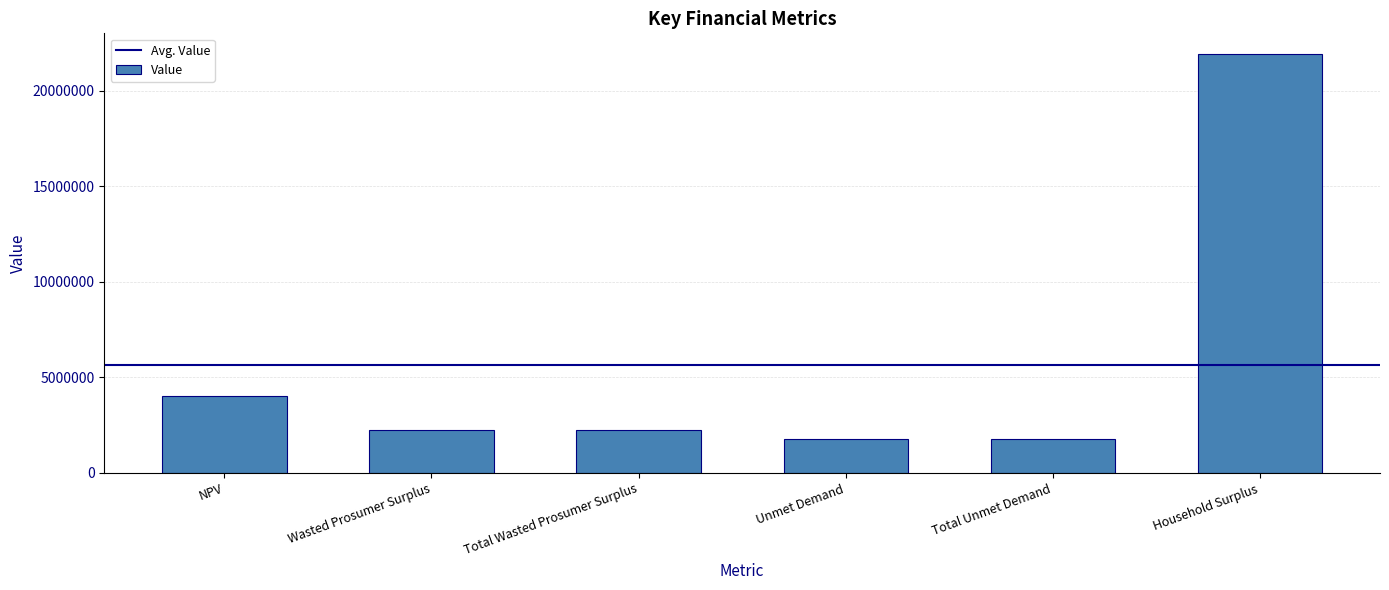

Are the bars grouped side by side (vs. stacked)?

No